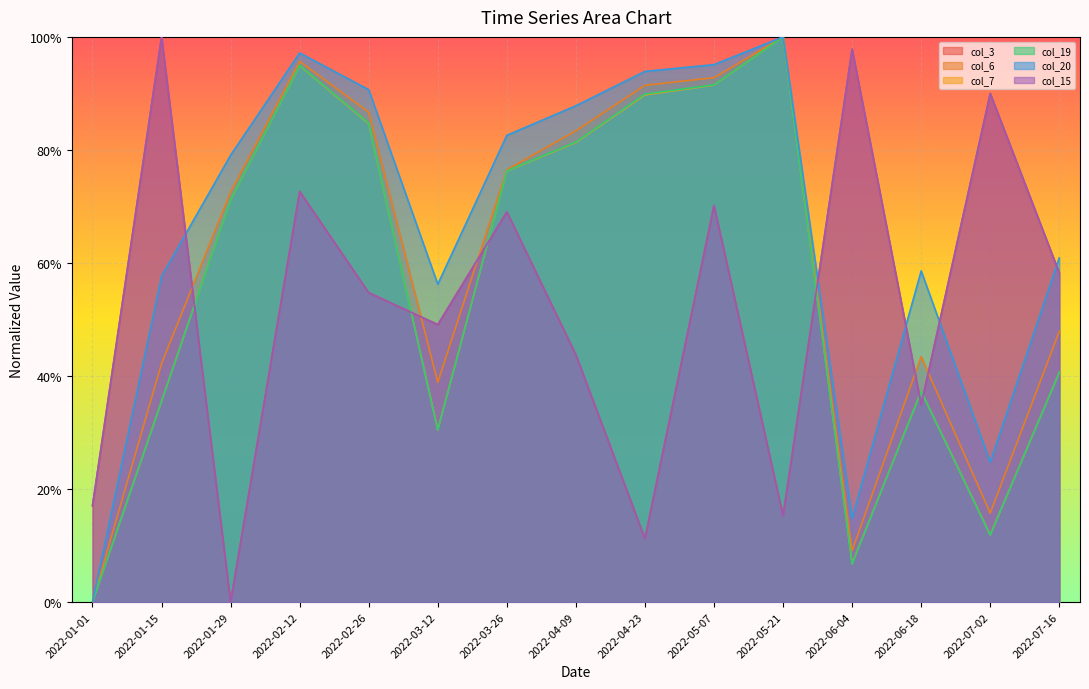

Which label corresponds to the largest value in the chart?

2022-01-15